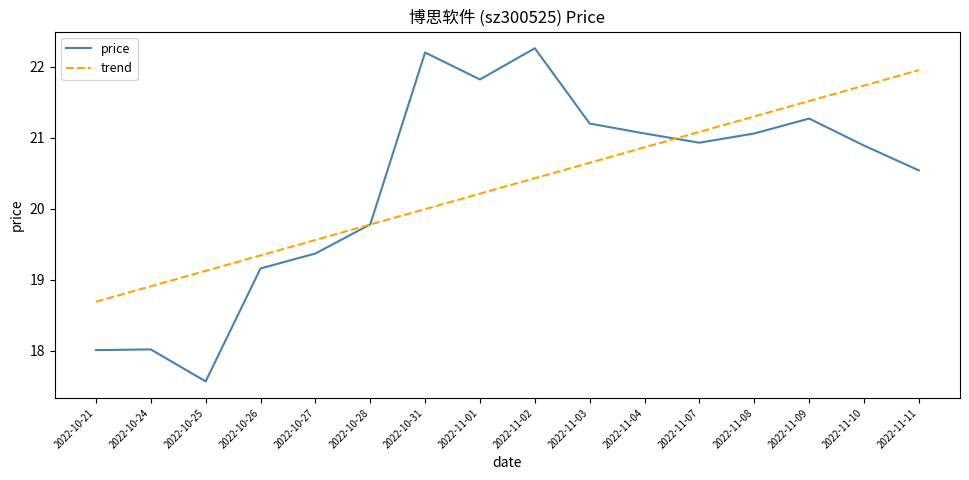

What is the highest value of the price series?

22.3